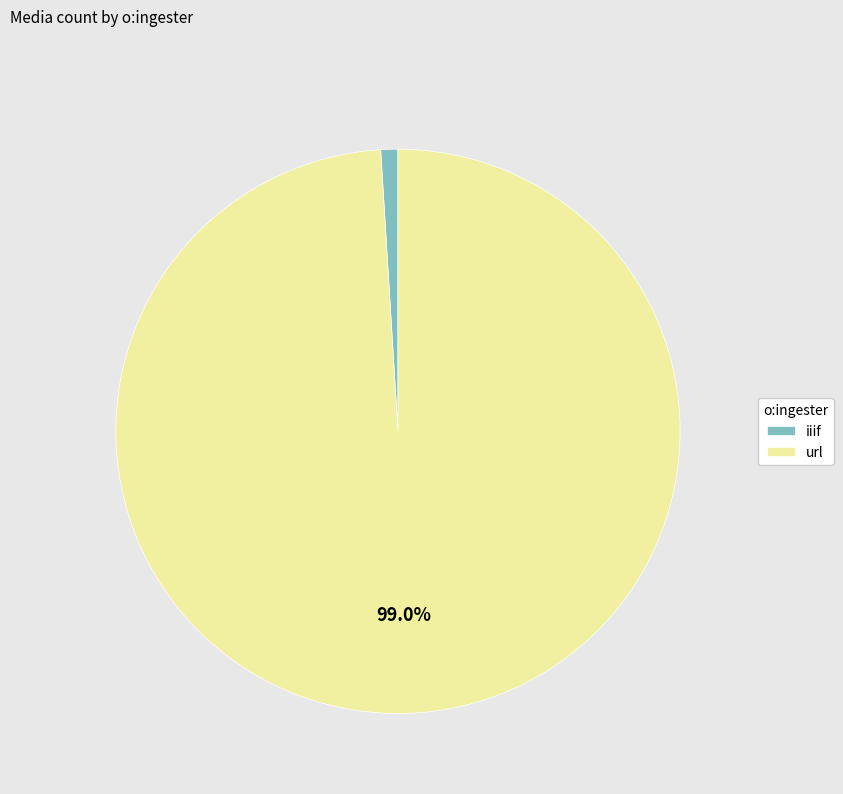

What is the majority slice?

url